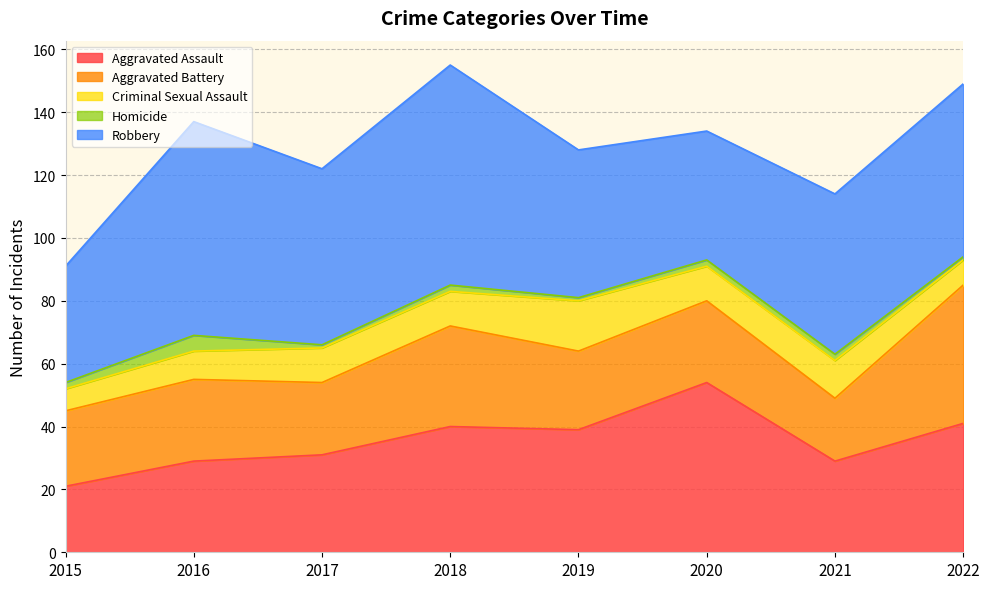

True or false: Aggravated Assault has a value of 39 at 2019.

True